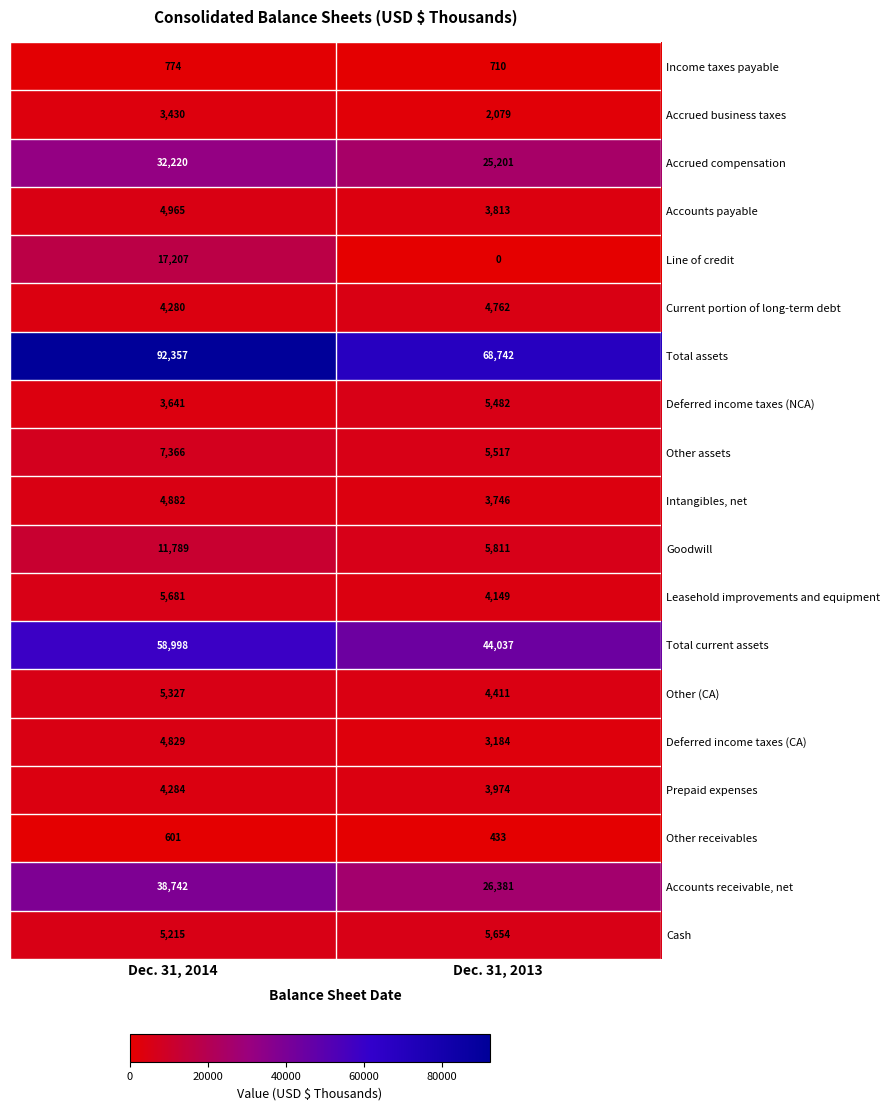

What is the sum of the Cash values at Dec. 31, 2013 and Dec. 31, 2014?

10869